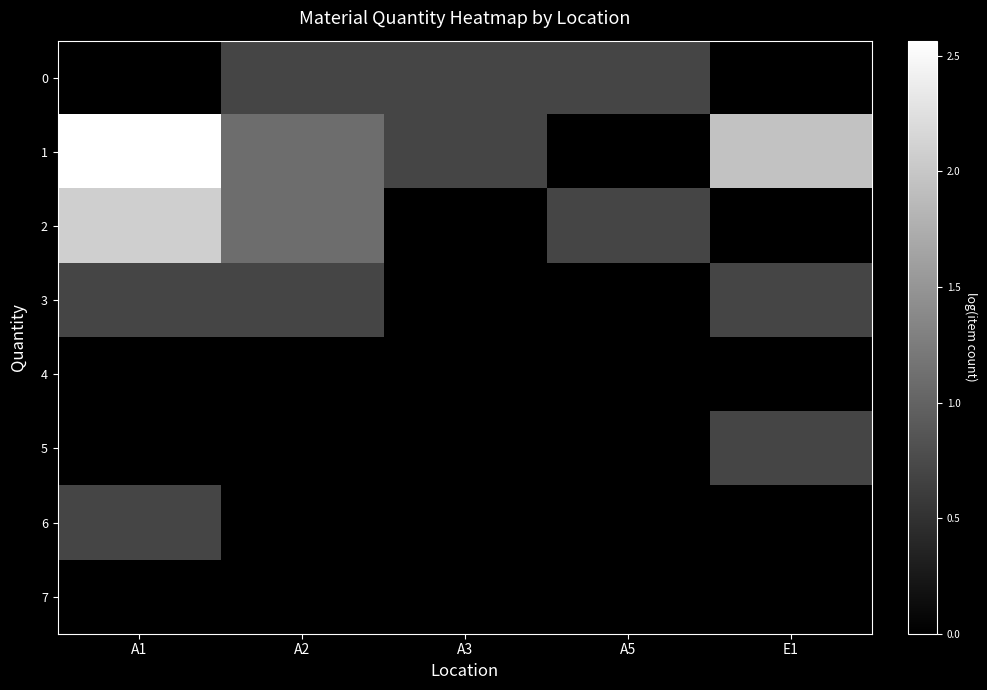

Reading left to right, what are all the values shown in this chart?

0: A1=0.0	A2=0.7	A3=0.7	A5=0.7	E1=0.0
1: A1=2.6	A2=1.1	A3=0.7	A5=0.0	E1=1.9
2: A1=2.1	A2=1.1	A3=0.0	A5=0.7	E1=0.0
3: A1=0.7	A2=0.7	A3=0.0	A5=0.0	E1=0.7
4: A1=0.0	A2=0.0	A3=0.0	A5=0.0	E1=0.0
5: A1=0.0	A2=0.0	A3=0.0	A5=0.0	E1=0.7
6: A1=0.7	A2=0.0	A3=0.0	A5=0.0	E1=0.0
7: A1=0.0	A2=0.0	A3=0.0	A5=0.0	E1=0.0